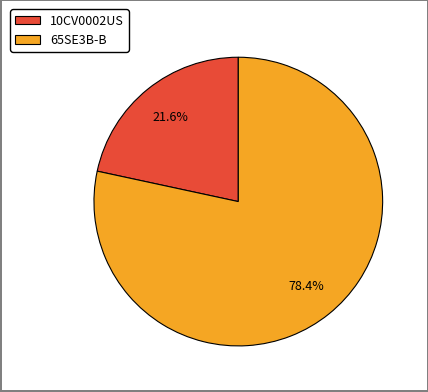

Approximately how many times larger is the value at 65SE3B-B compared to 10CV0002US?

3.6